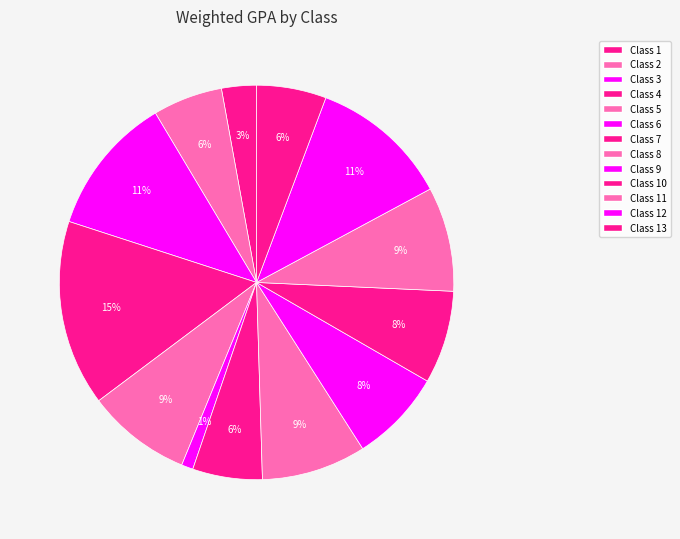

Count the number of slices in the pie.

13